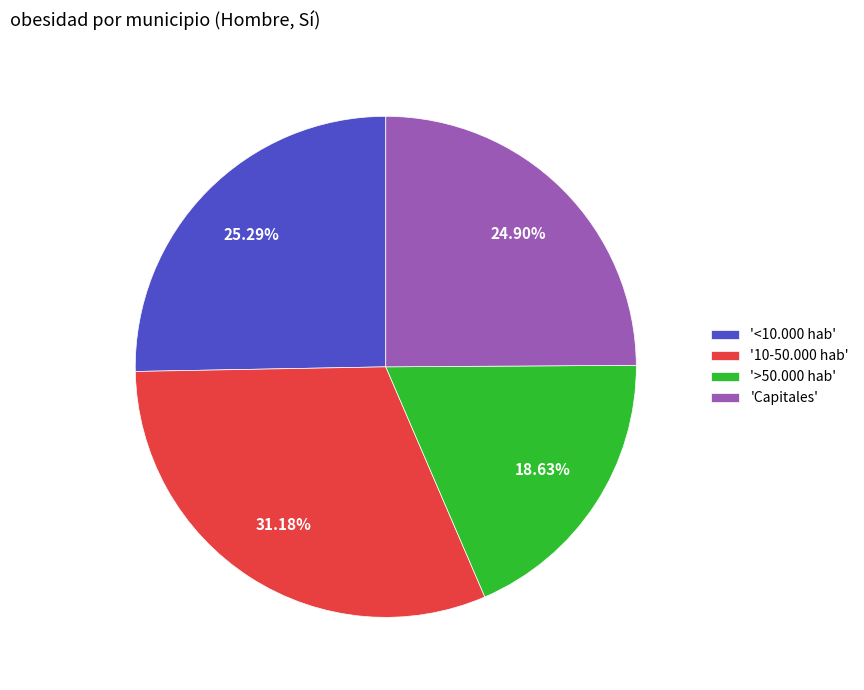

To the nearest percent, what is the average slice percentage?

25%